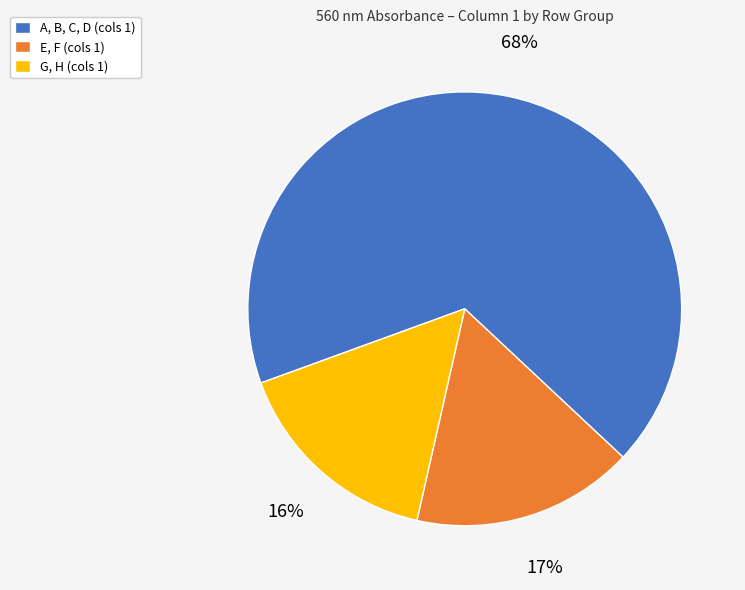

Is there any slice that represents more than half of the pie?

Yes